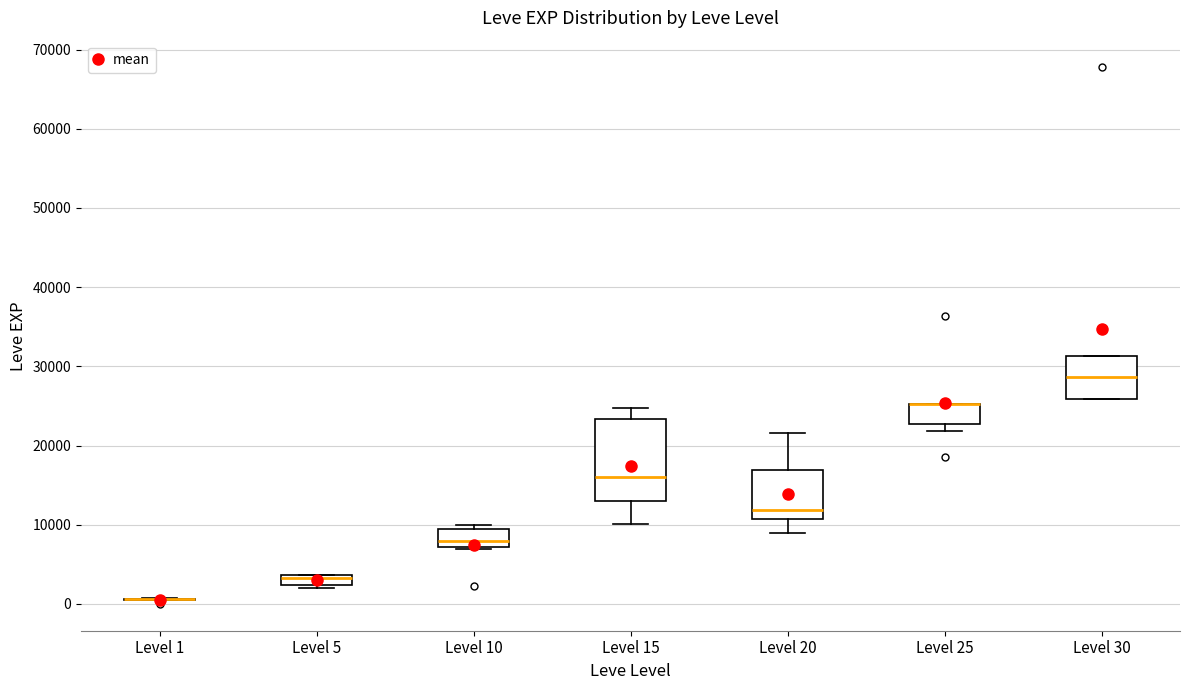

Which box is the tallest, from its lower edge to its upper edge?

Level 15